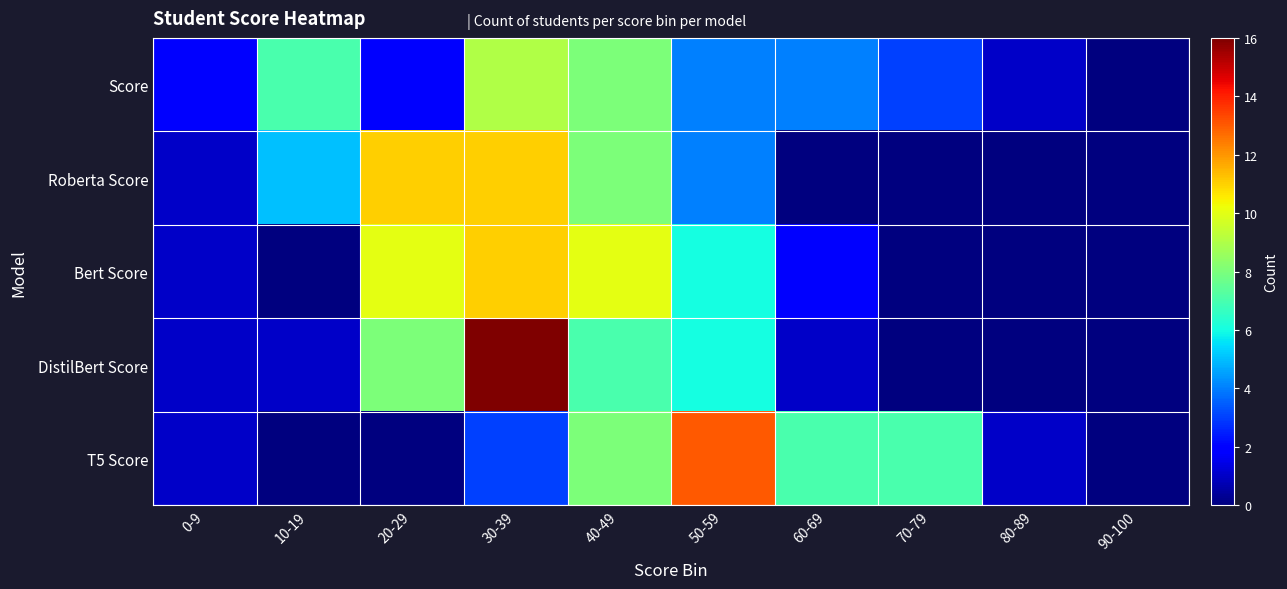

Reading left to right, transcribe all the data shown in this chart.

Score: 0-9=2	10-19=7	20-29=2	30-39=9	40-49=8	50-59=4	60-69=4	70-79=3	80-89=1	90-100=0
Roberta Score: 0-9=1	10-19=5	20-29=11	30-39=11	40-49=8	50-59=4	60-69=0	70-79=0	80-89=0	90-100=0
Bert Score: 0-9=1	10-19=0	20-29=10	30-39=11	40-49=10	50-59=6	60-69=2	70-79=0	80-89=0	90-100=0
DistilBert Score: 0-9=1	10-19=1	20-29=8	30-39=16	40-49=7	50-59=6	60-69=1	70-79=0	80-89=0	90-100=0
T5 Score: 0-9=1	10-19=0	20-29=0	30-39=3	40-49=8	50-59=13	60-69=7	70-79=7	80-89=1	90-100=0